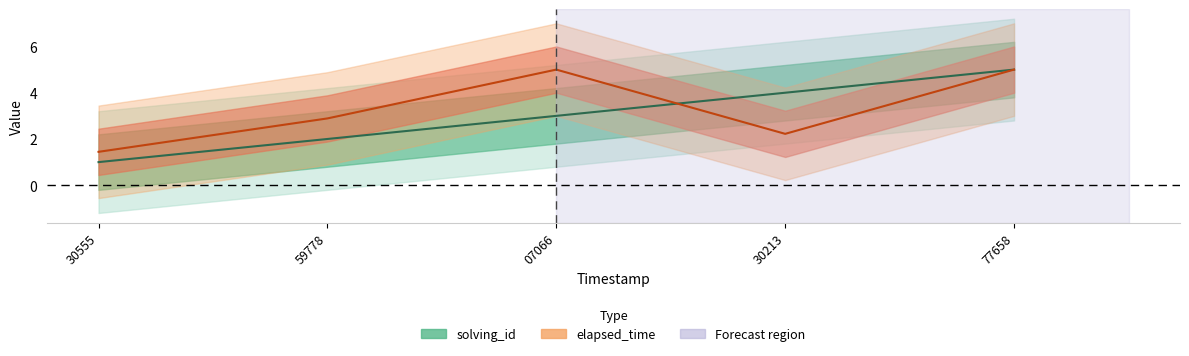

How many solving_id values are between 2 and 4?

3